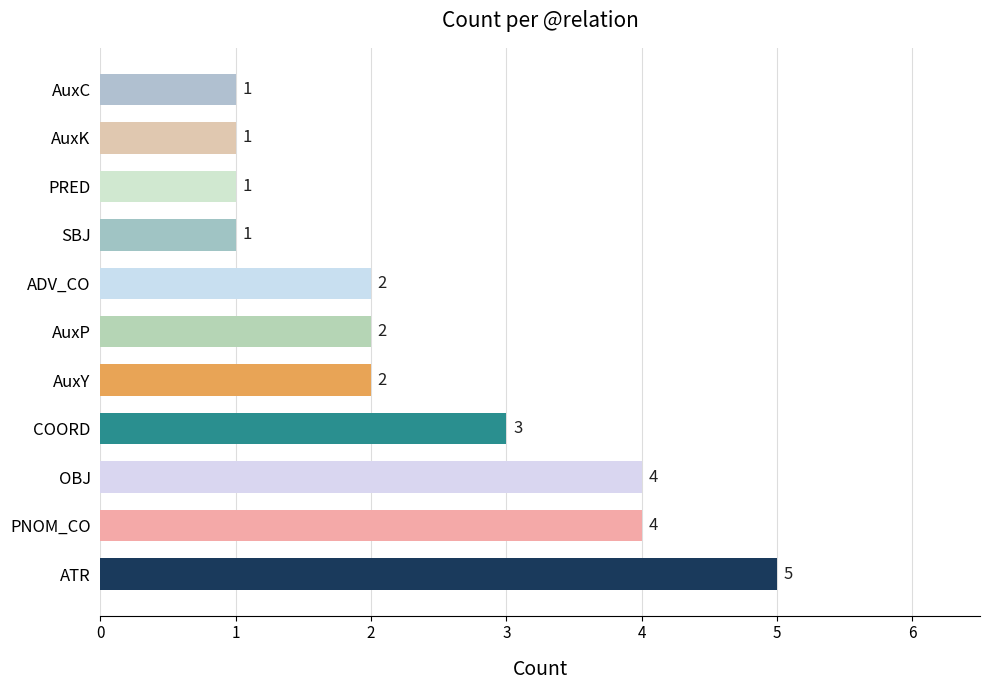

What is the sum of the values at SBJ and AuxY?

3